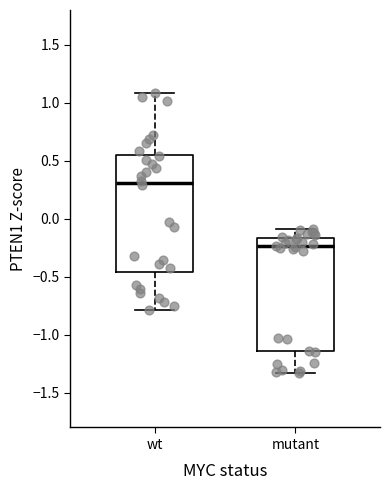

Which box's median line is the highest?

wt